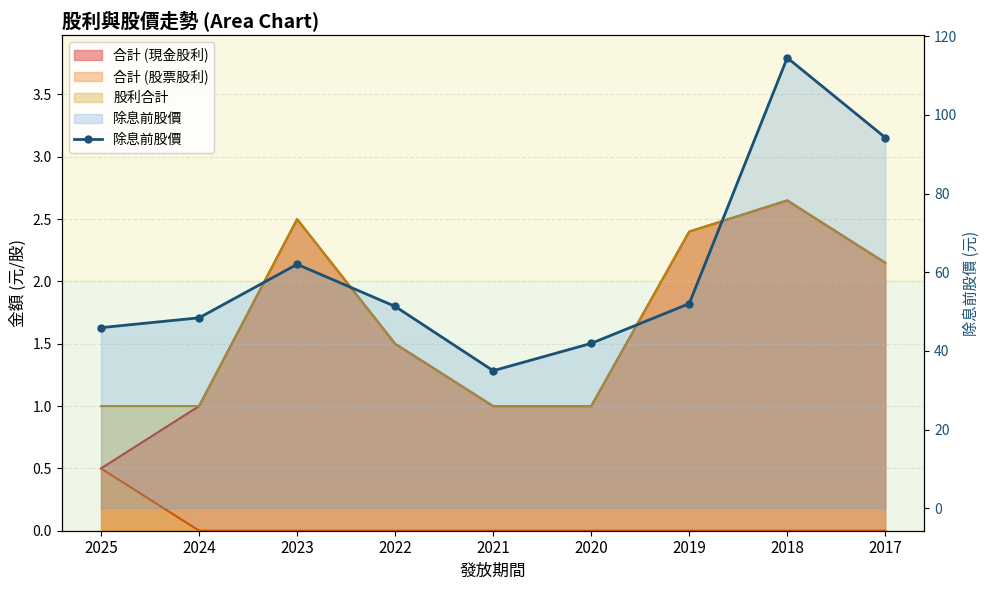

What is the difference between the second highest and second lowest values?

52.3